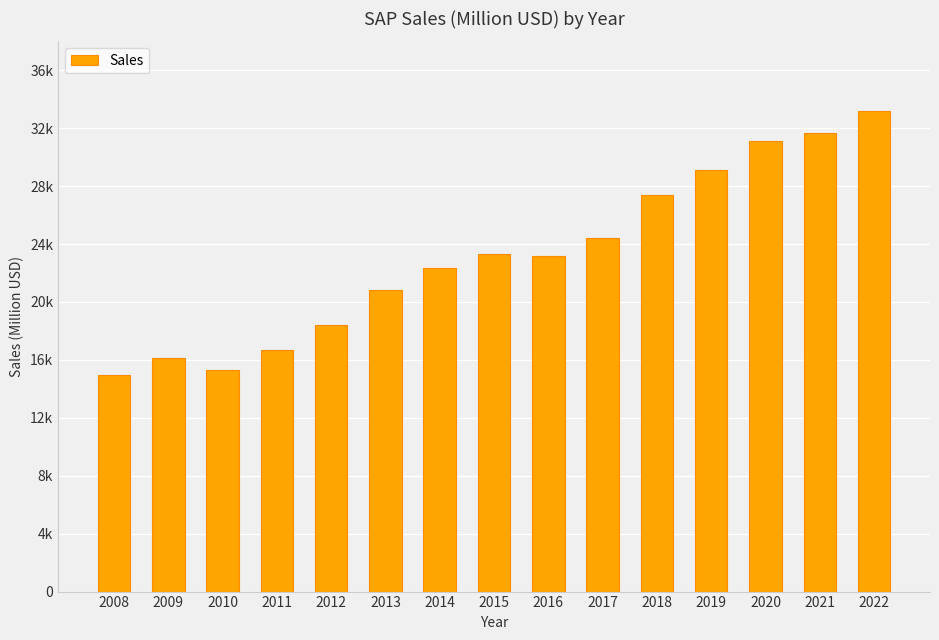

List the labels in order of value, largest first.

2022, 2021, 2020, 2019, 2018, 2017, 2015, 2016, 2014, 2013, 2012, 2011, 2009, 2010, 2008